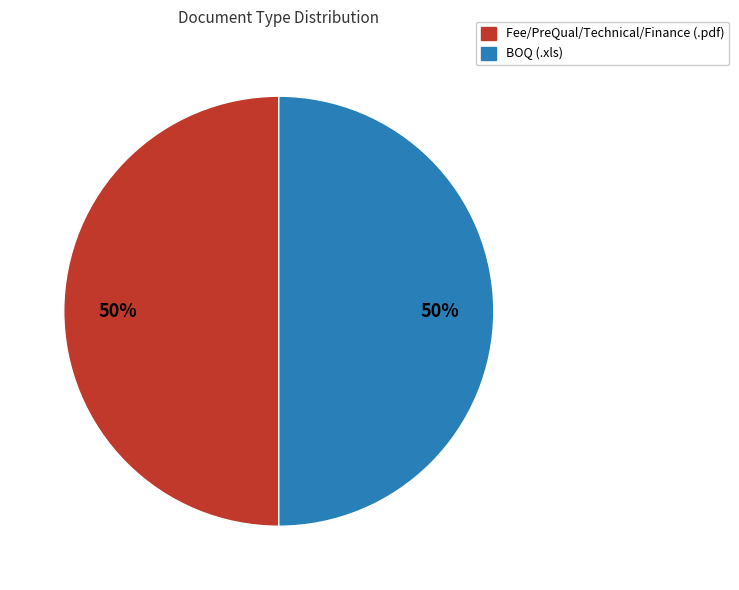

Is it true that BOQ (.xls) is 62% of the pie?

False